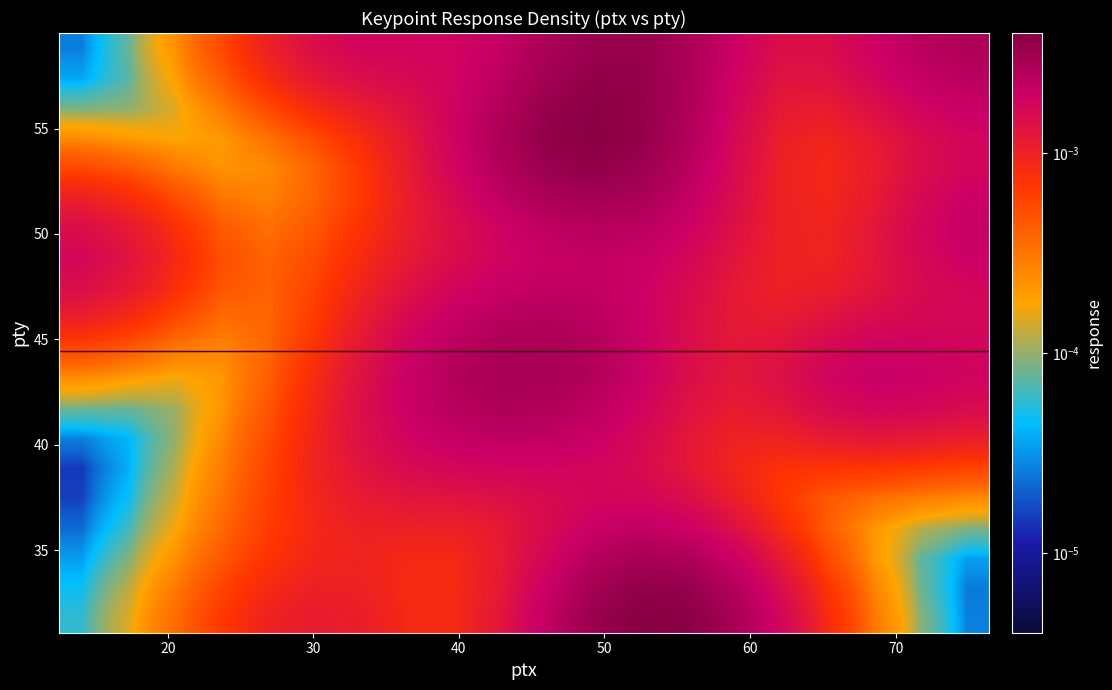

How many distinct data groups are displayed?

20